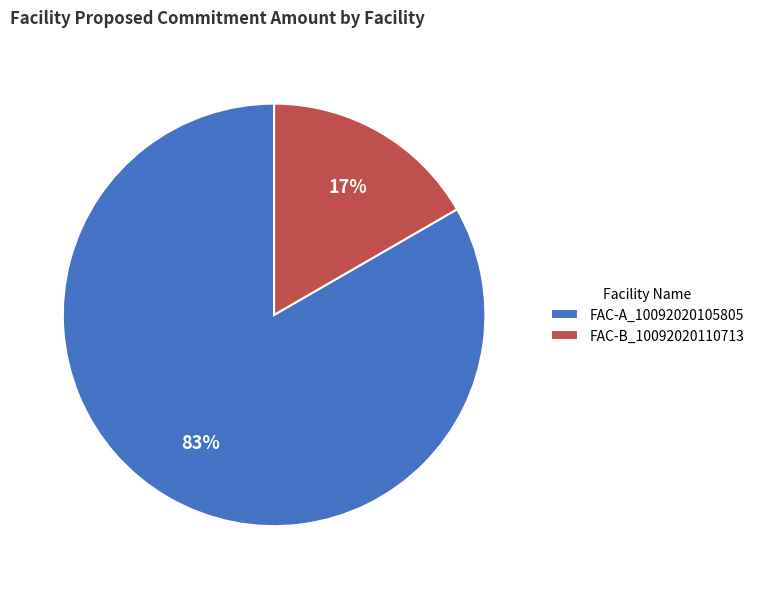

How many segments does this pie chart have?

2